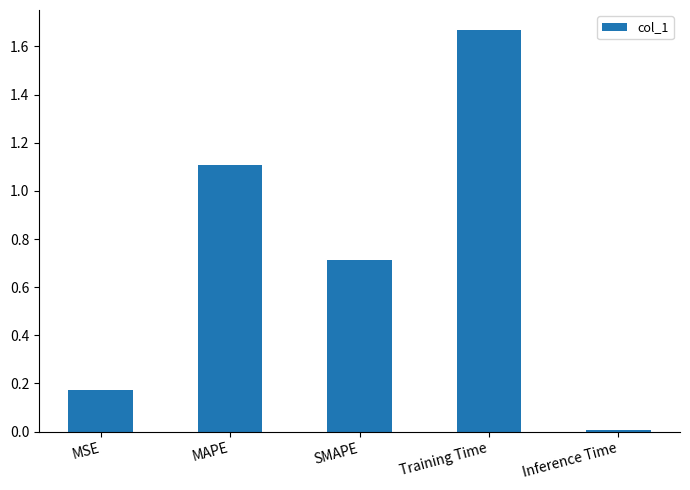

The value at Training Time is 0.4. True or false?

False